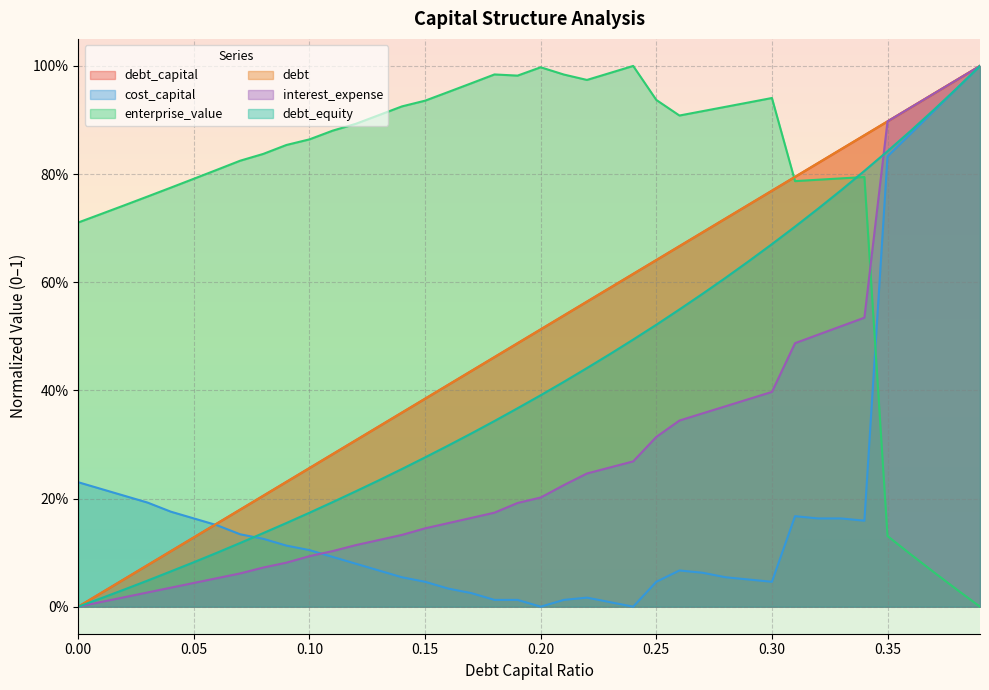

Where is enterprise_value nearest to the value 0?

0.39